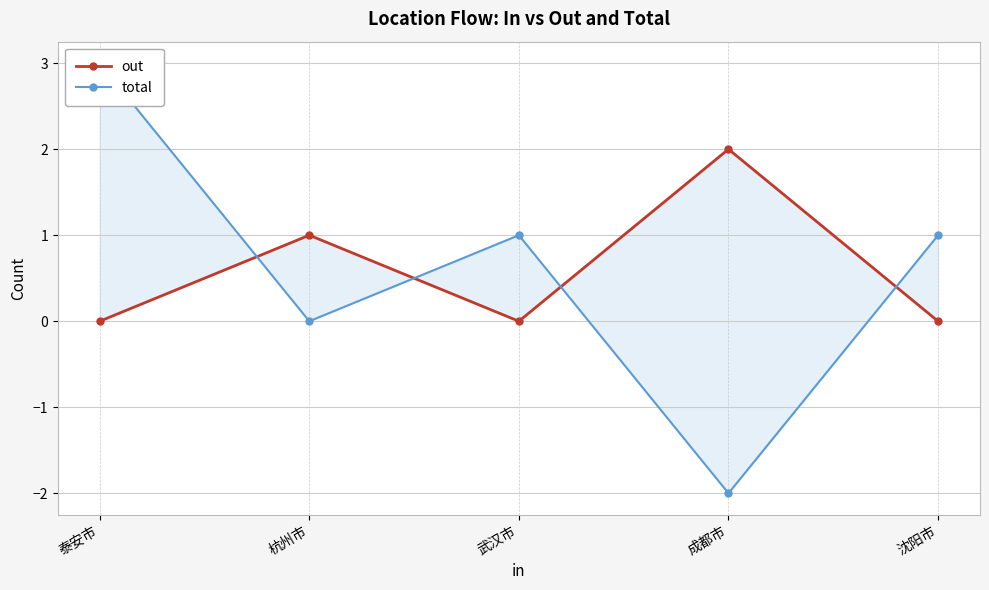

What is the greatest value displayed?

3